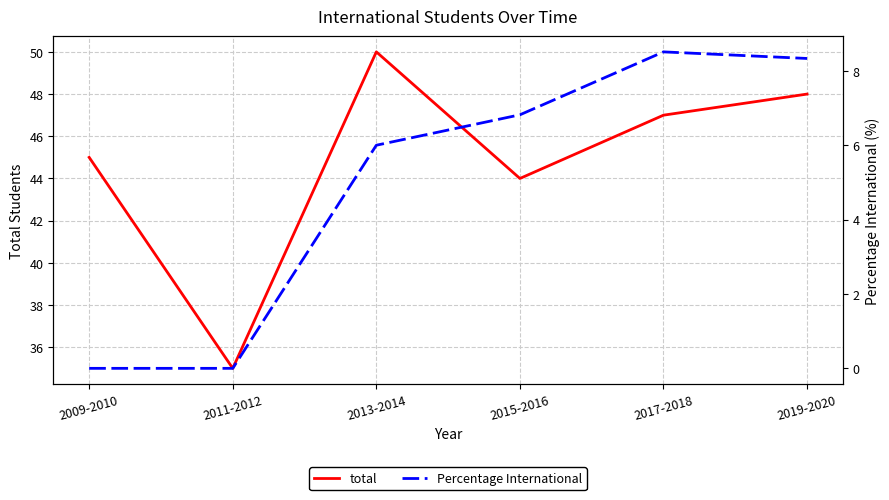

At which category does total reach its first local valley?

2011-2012